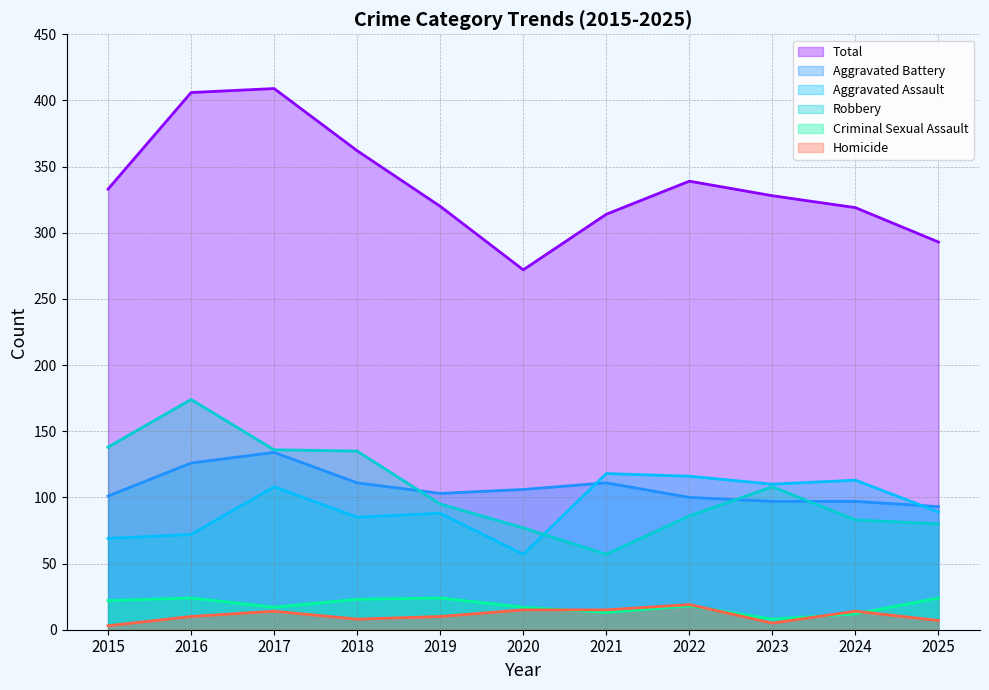

What is the difference between the maximum and minimum values in the Robbery series?

117